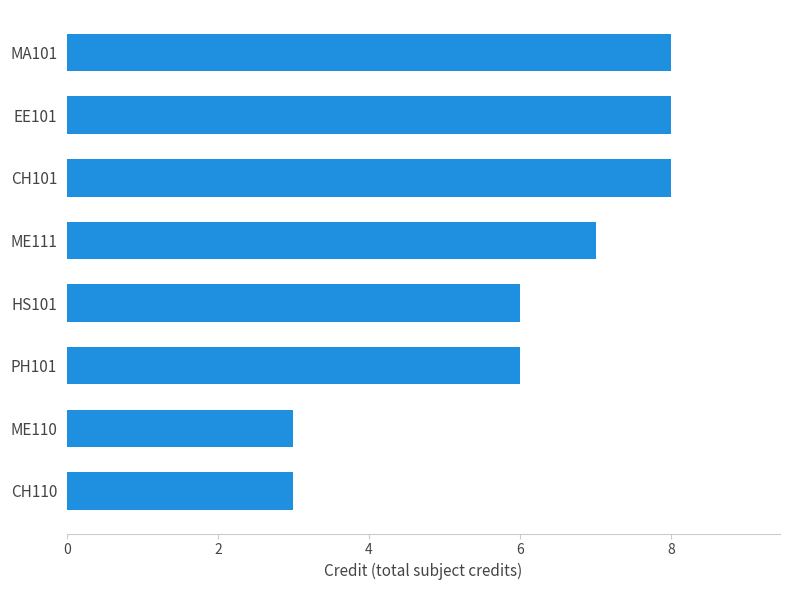

How many bars are there in total?

8